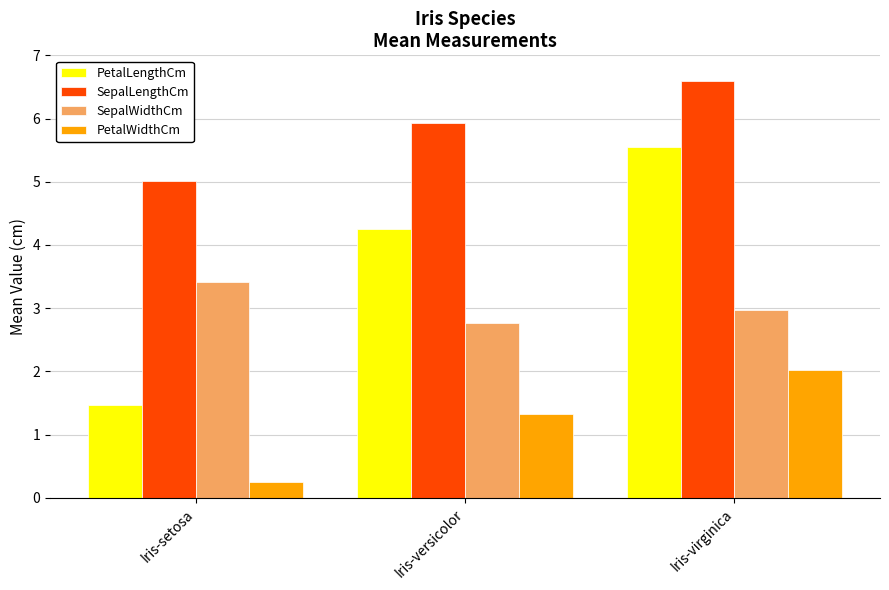

What is the difference between the maximum and minimum values in the SepalWidthCm series?

0.6